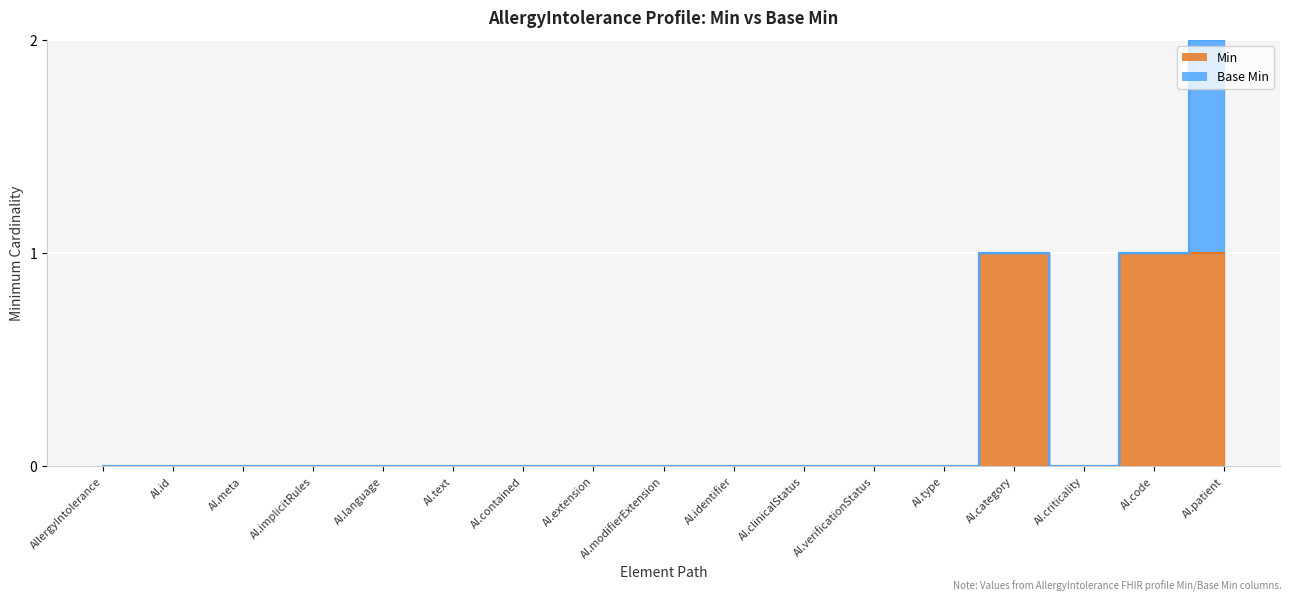

Count the values in the range 0 to 1.

17